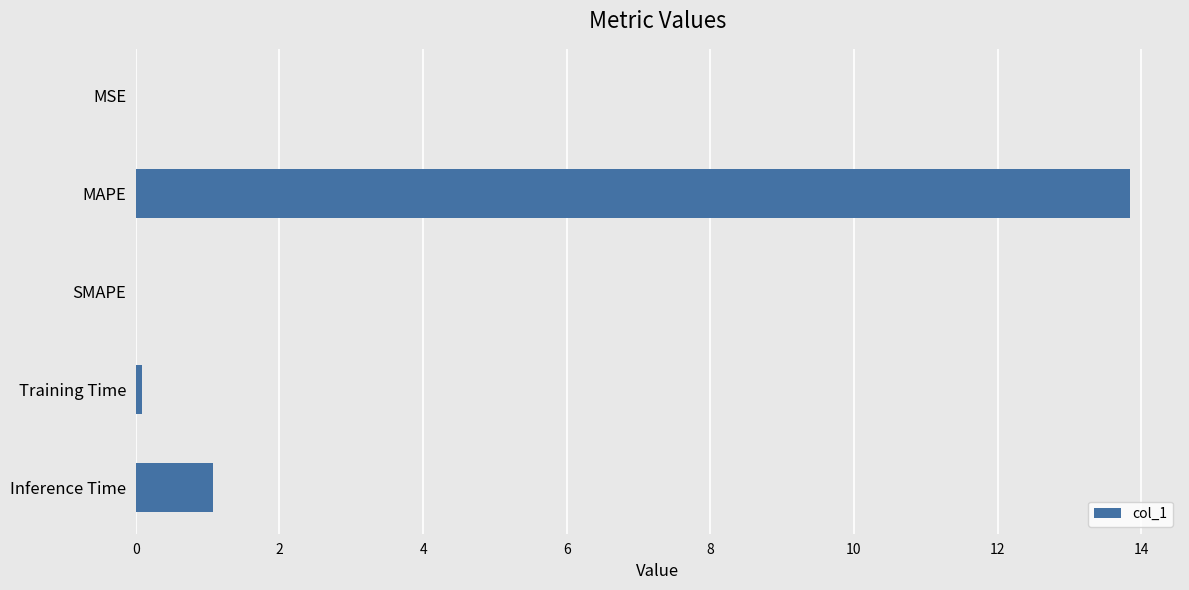

At which label is the value closest to 6?

Inference Time